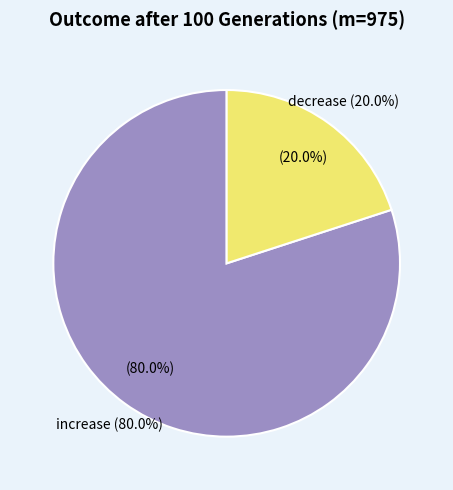

How many slices are in this pie chart?

2